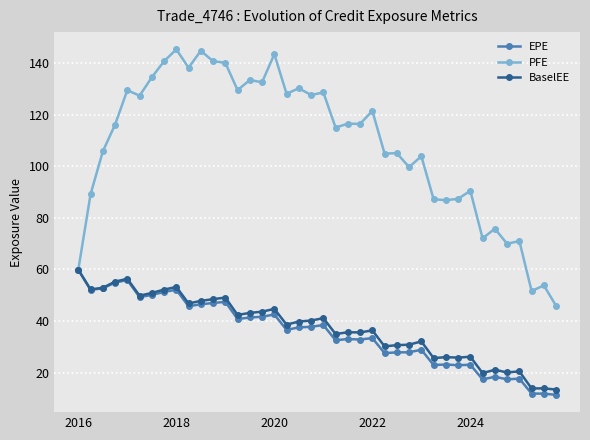

What is the value of the BaselEE point at the 24th from the left?

35.6